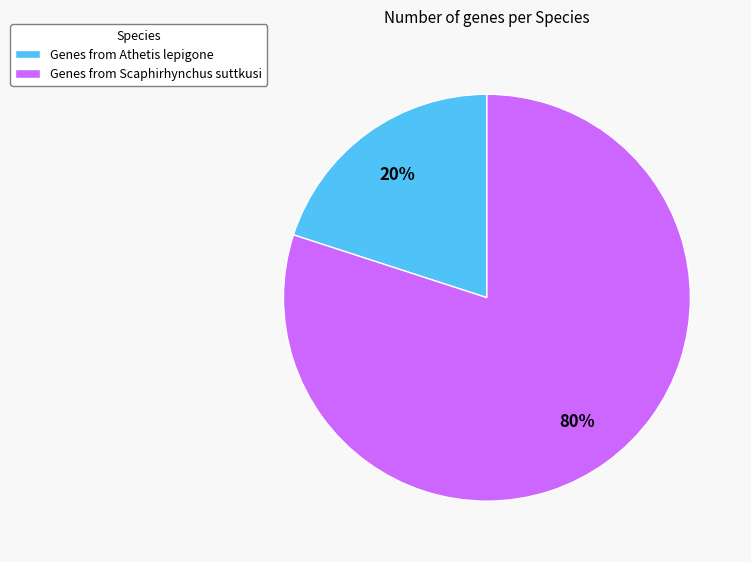

Is the sum of Genes from Scaphirhynchus suttkusi and Genes from Athetis lepigone greater than half?

Yes